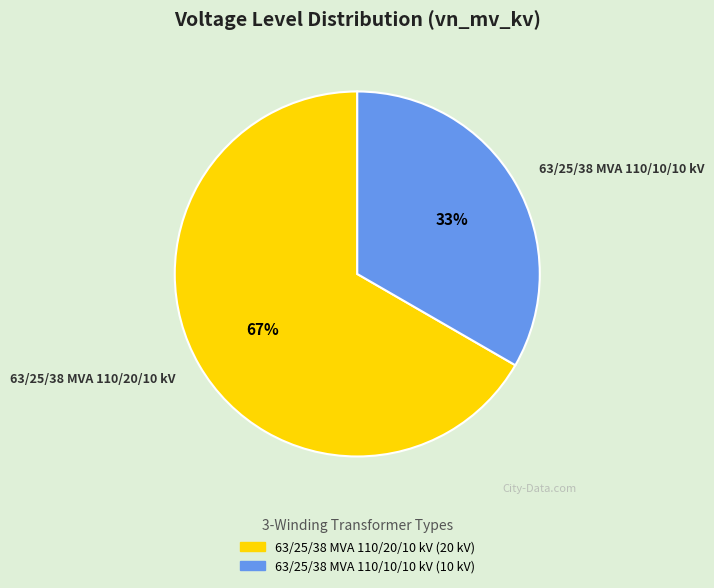

Count the number of slices in the pie.

2